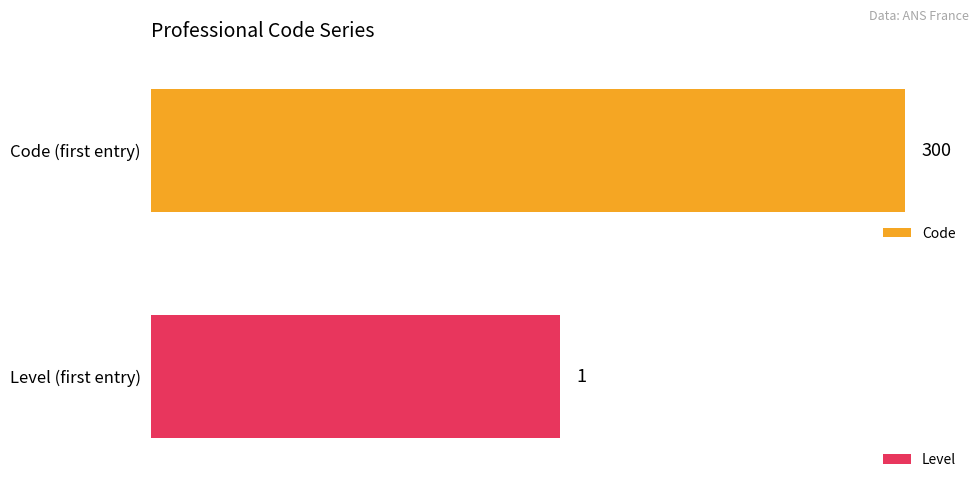

At 307, list the series in order from largest to smallest.

Code, Level